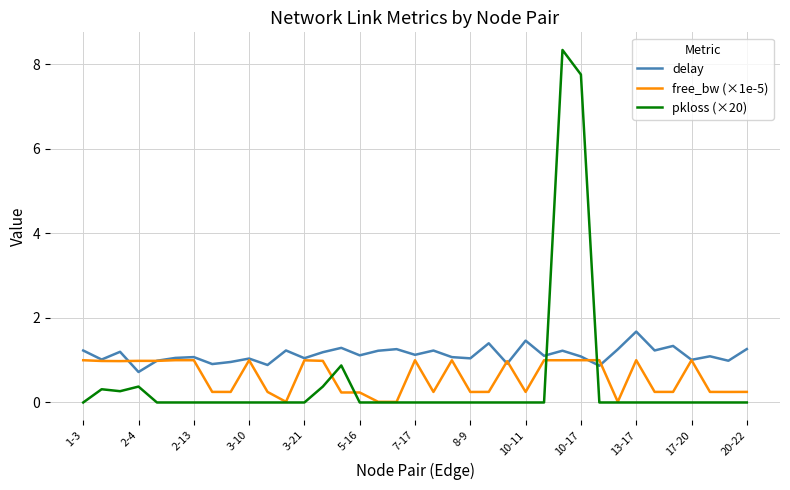

Rank the series by their maximum value, from lowest to highest.

free_bw (×1e-5), delay, pkloss (×20)